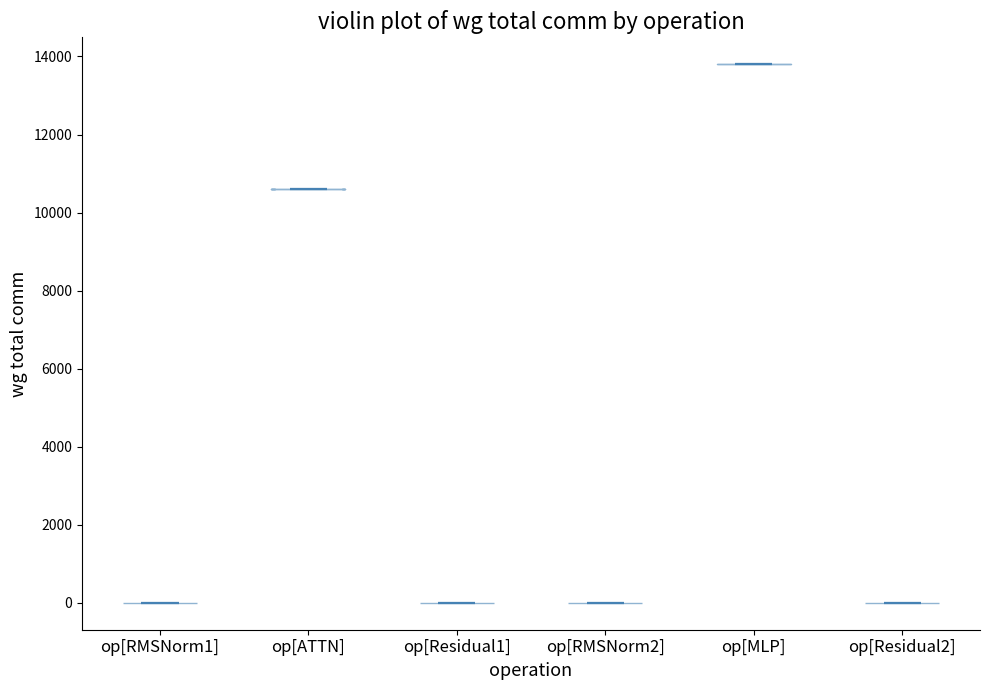

What is the lowest point the violin for op[Residual2] reaches on the y-axis? The values are not printed on the chart, so give them approximately, as read against the axis.

0